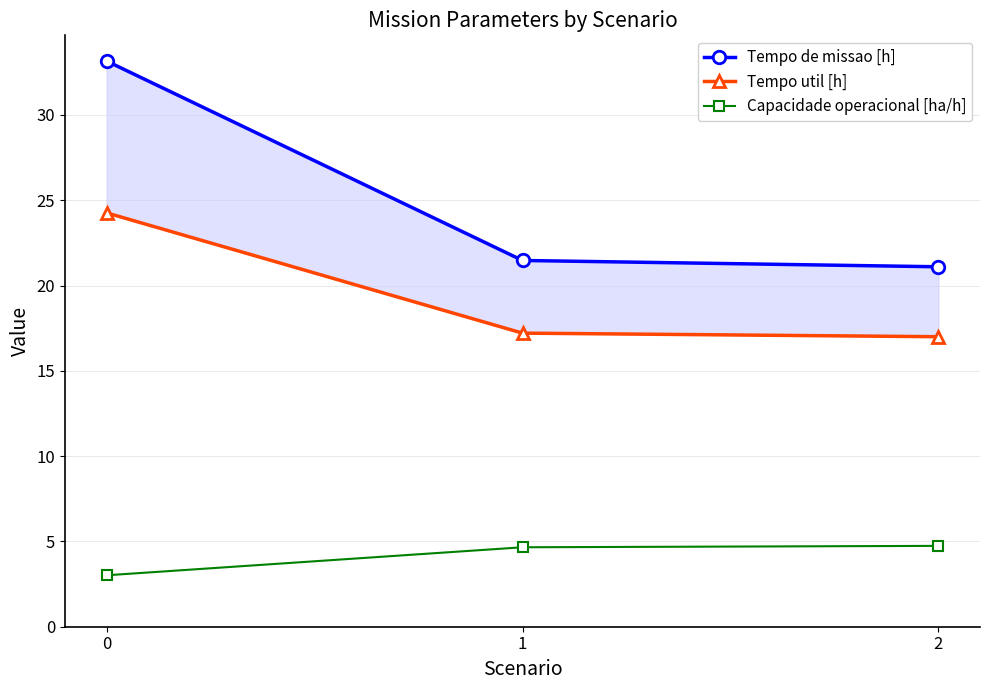

Is it true that Tempo util [h] equals 17.2 at 1?

True